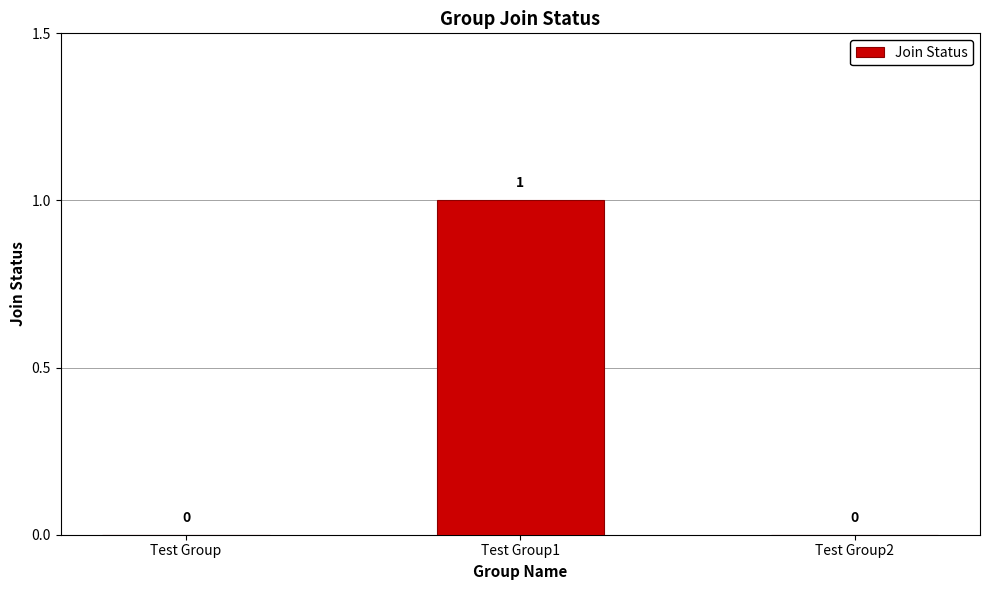

Reading right to left, transcribe all the data shown in this chart.

0	1	0